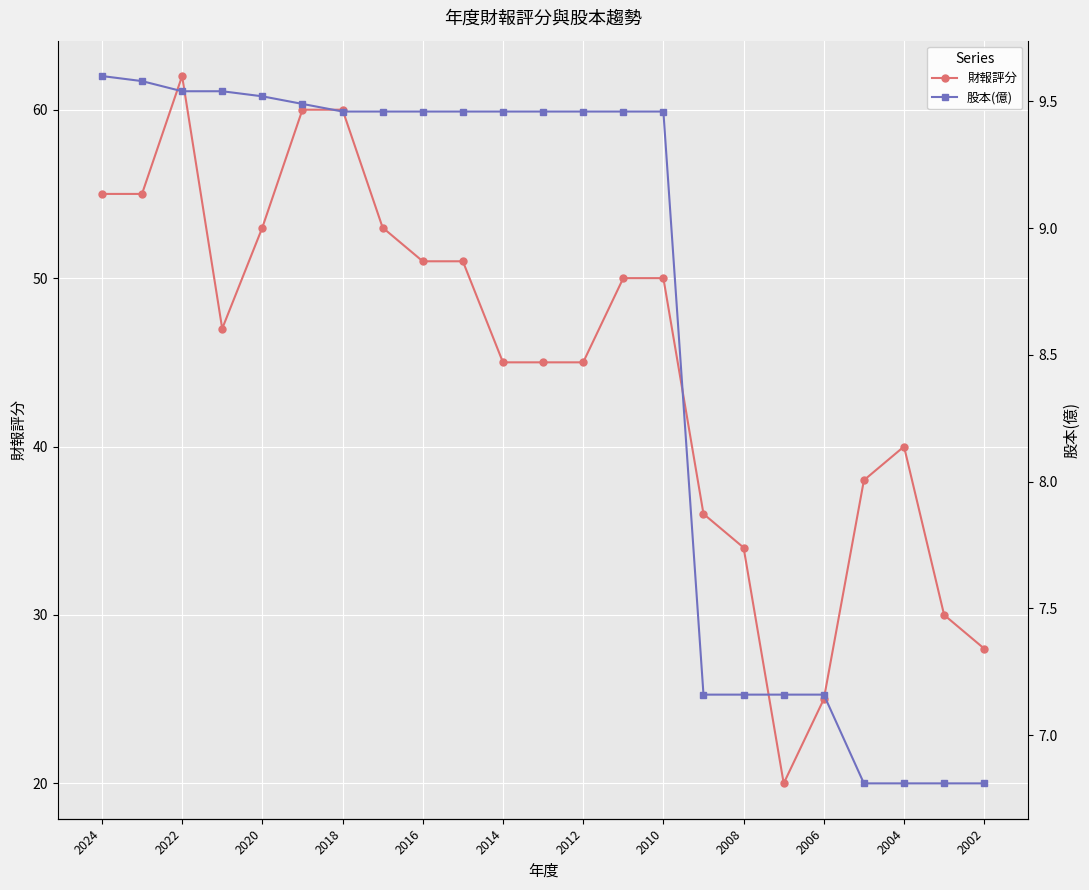

Does the chart display data point markers on the line(s)?

Yes